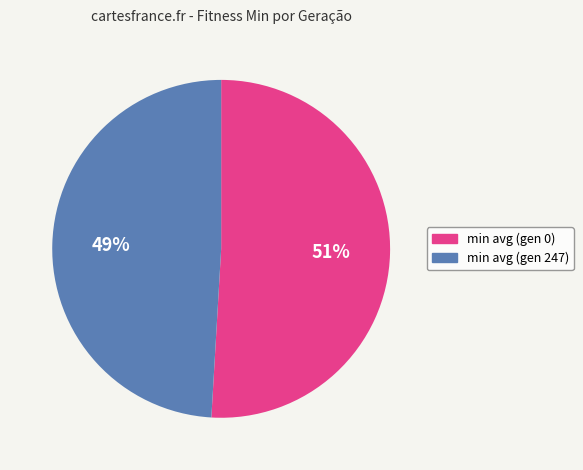

The min avg (gen 247) slice represents 49% of the pie. True or false?

True